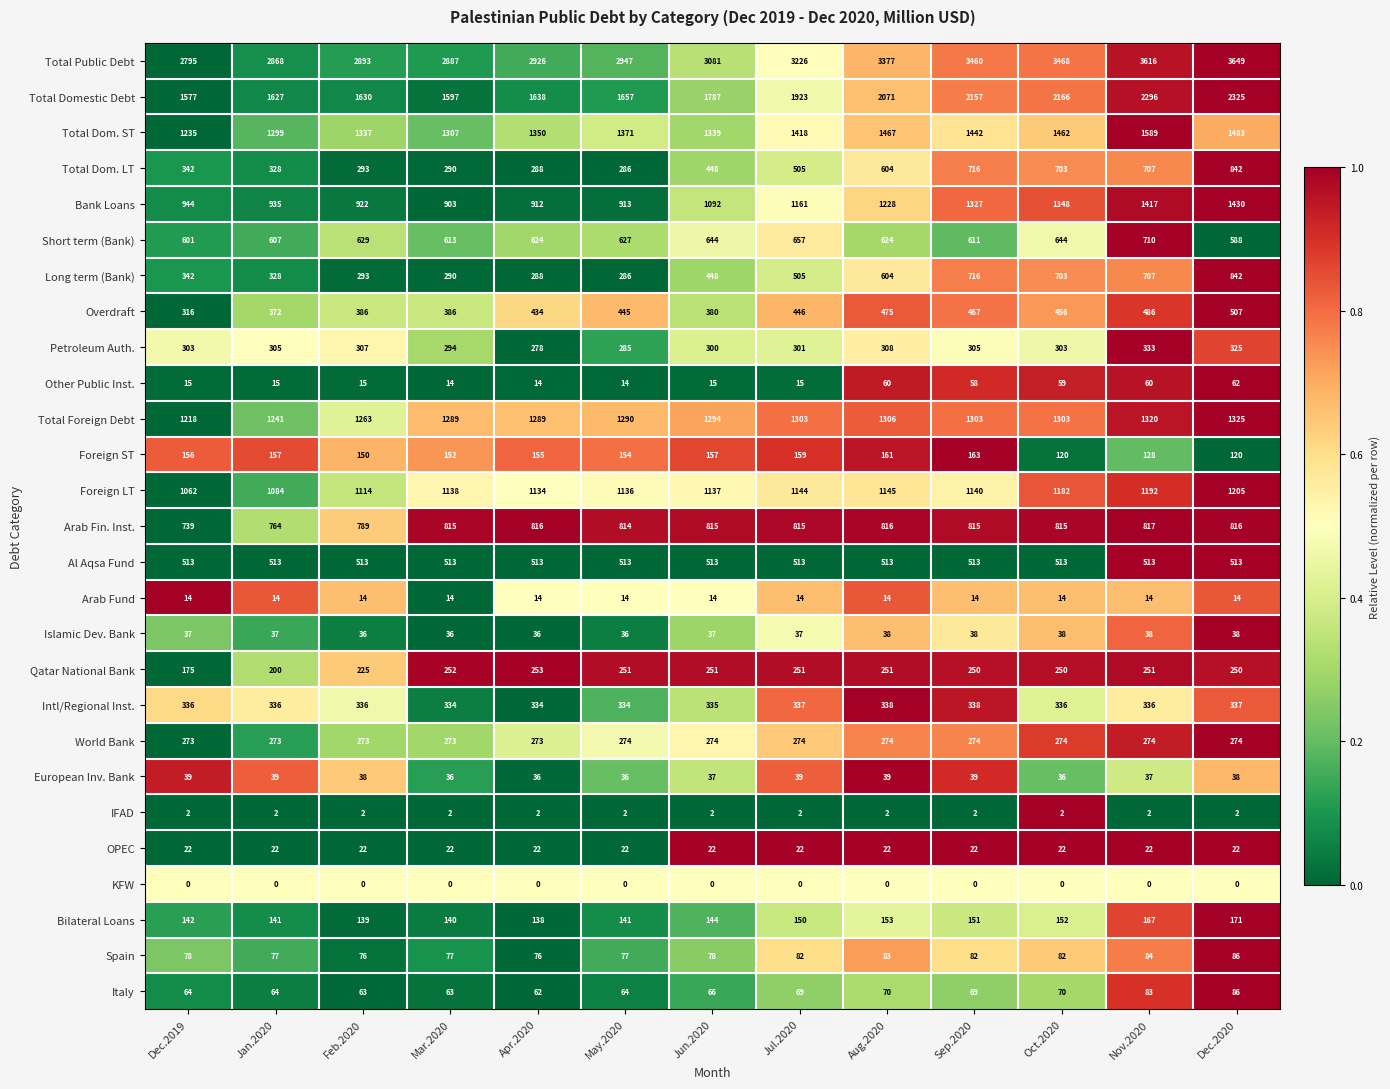

Which series has the largest total across all categories?

Total Public Debt